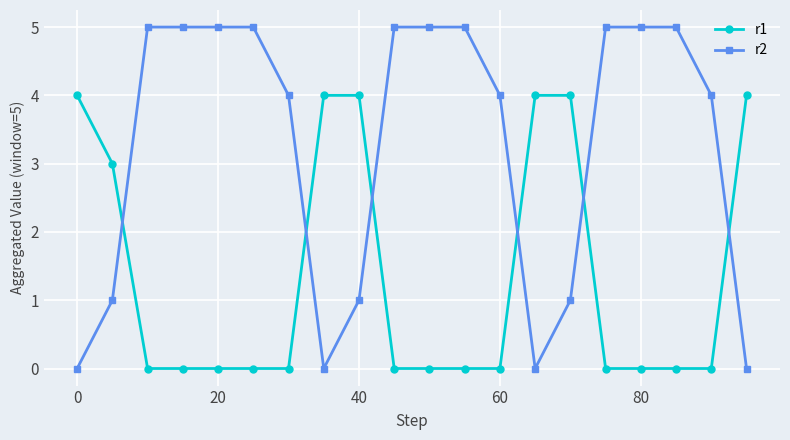

Does the chart display data point markers on the line(s)?

Yes